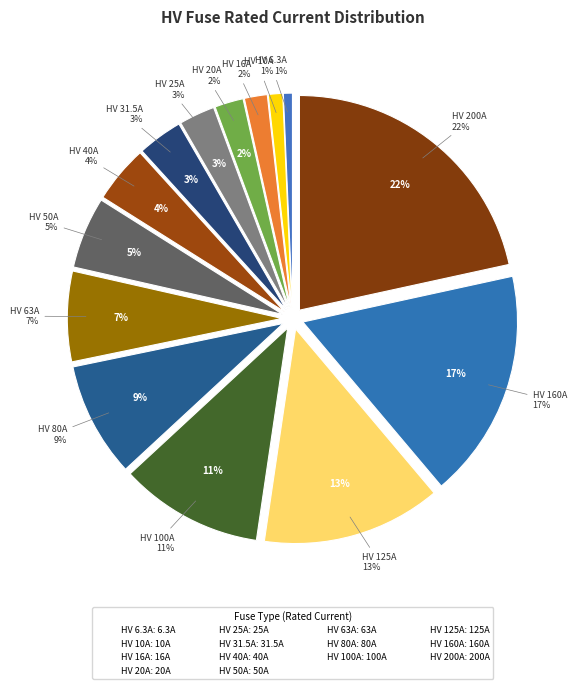

Is there any slice that represents more than half of the pie?

No